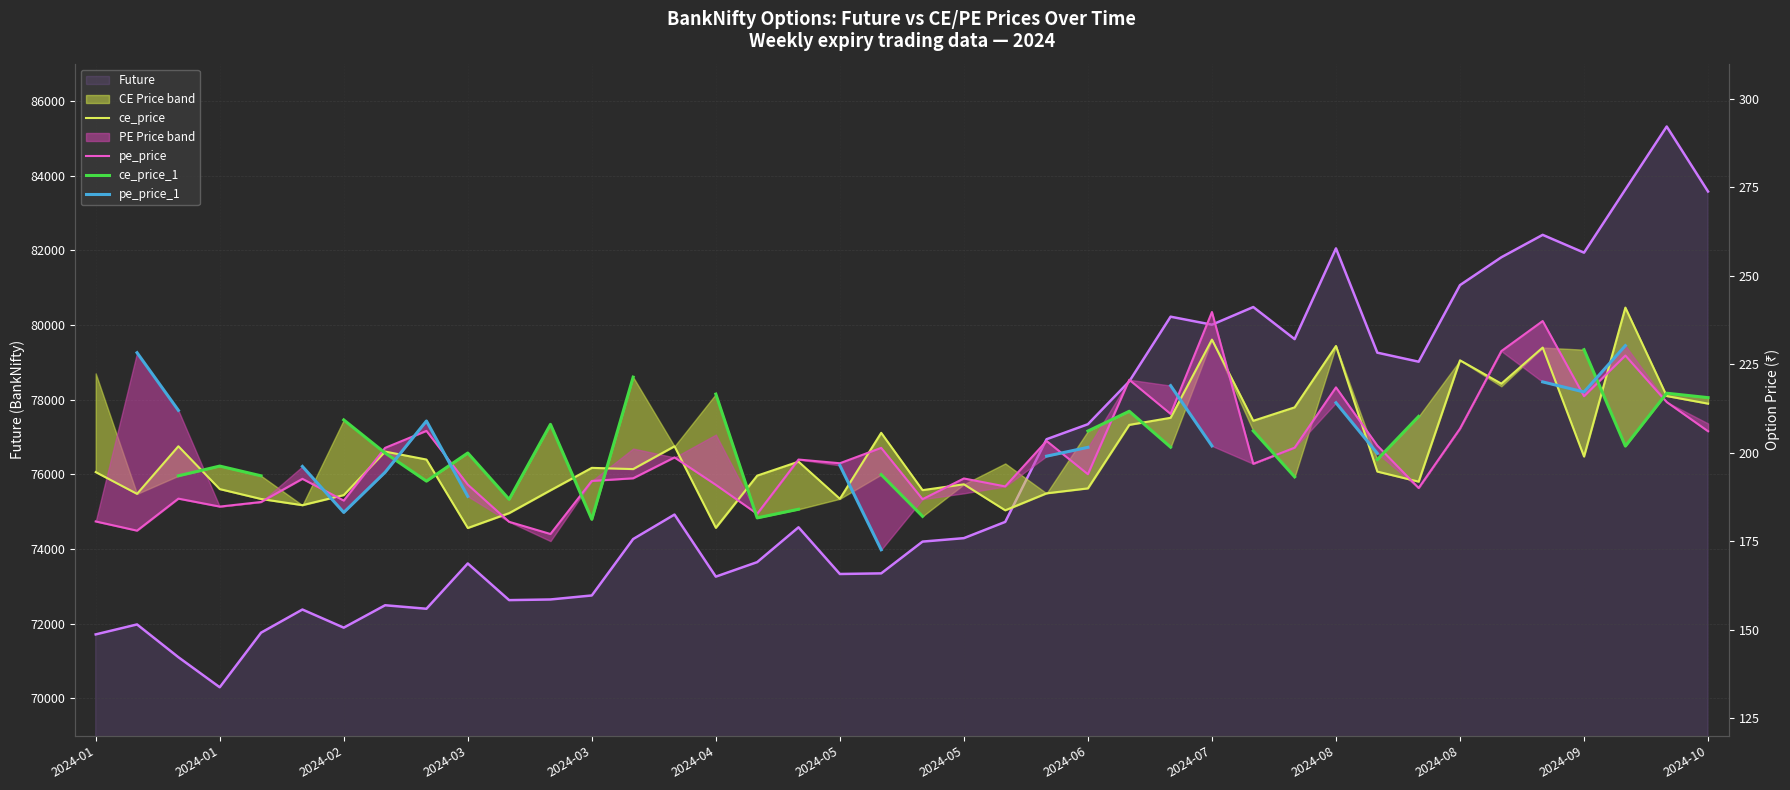

Which series has the widest spread of values?

pe_price